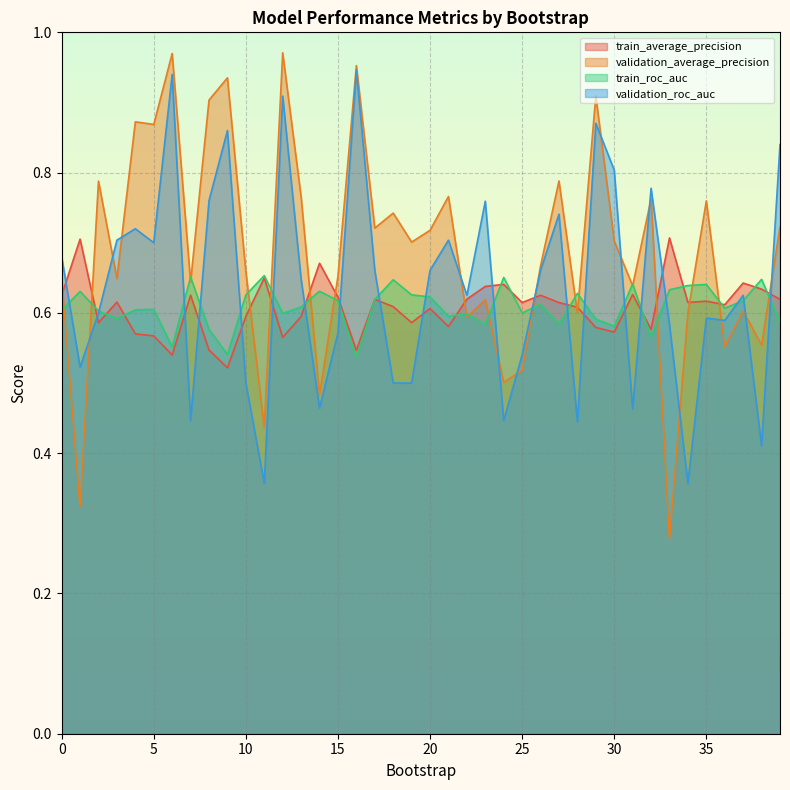

Reading left to right, transcribe all the data shown in this chart.

train_average_precision: 0.6	0.7	0.6	0.6	0.6	0.6	0.5	0.6	0.5	0.5	0.6	0.6	0.6	0.6	0.7	0.6	0.5	0.6	0.6	0.6	0.6	0.6	0.6	0.6	0.6	0.6	0.6	0.6	0.6	0.6	0.6	0.6	0.6	0.7	0.6	0.6	0.6	0.6	0.6	0.6
validation_average_precision: 0.6	0.3	0.8	0.6	0.9	0.9	1.0	0.6	0.9	0.9	0.7	0.4	1.0	0.8	0.5	0.7	1.0	0.7	0.7	0.7	0.7	0.8	0.6	0.6	0.5	0.5	0.7	0.8	0.6	0.9	0.7	0.6	0.8	0.3	0.6	0.8	0.6	0.6	0.6	0.7
train_roc_auc: 0.6	0.6	0.6	0.6	0.6	0.6	0.6	0.7	0.6	0.5	0.6	0.7	0.6	0.6	0.6	0.6	0.5	0.6	0.6	0.6	0.6	0.6	0.6	0.6	0.7	0.6	0.6	0.6	0.6	0.6	0.6	0.6	0.6	0.6	0.6	0.6	0.6	0.6	0.6	0.6
validation_roc_auc: 0.7	0.5	0.6	0.7	0.7	0.7	0.9	0.4	0.8	0.9	0.5	0.4	0.9	0.6	0.5	0.6	0.9	0.7	0.5	0.5	0.7	0.7	0.6	0.8	0.4	0.5	0.7	0.7	0.4	0.9	0.8	0.5	0.8	0.6	0.4	0.6	0.6	0.6	0.4	0.8